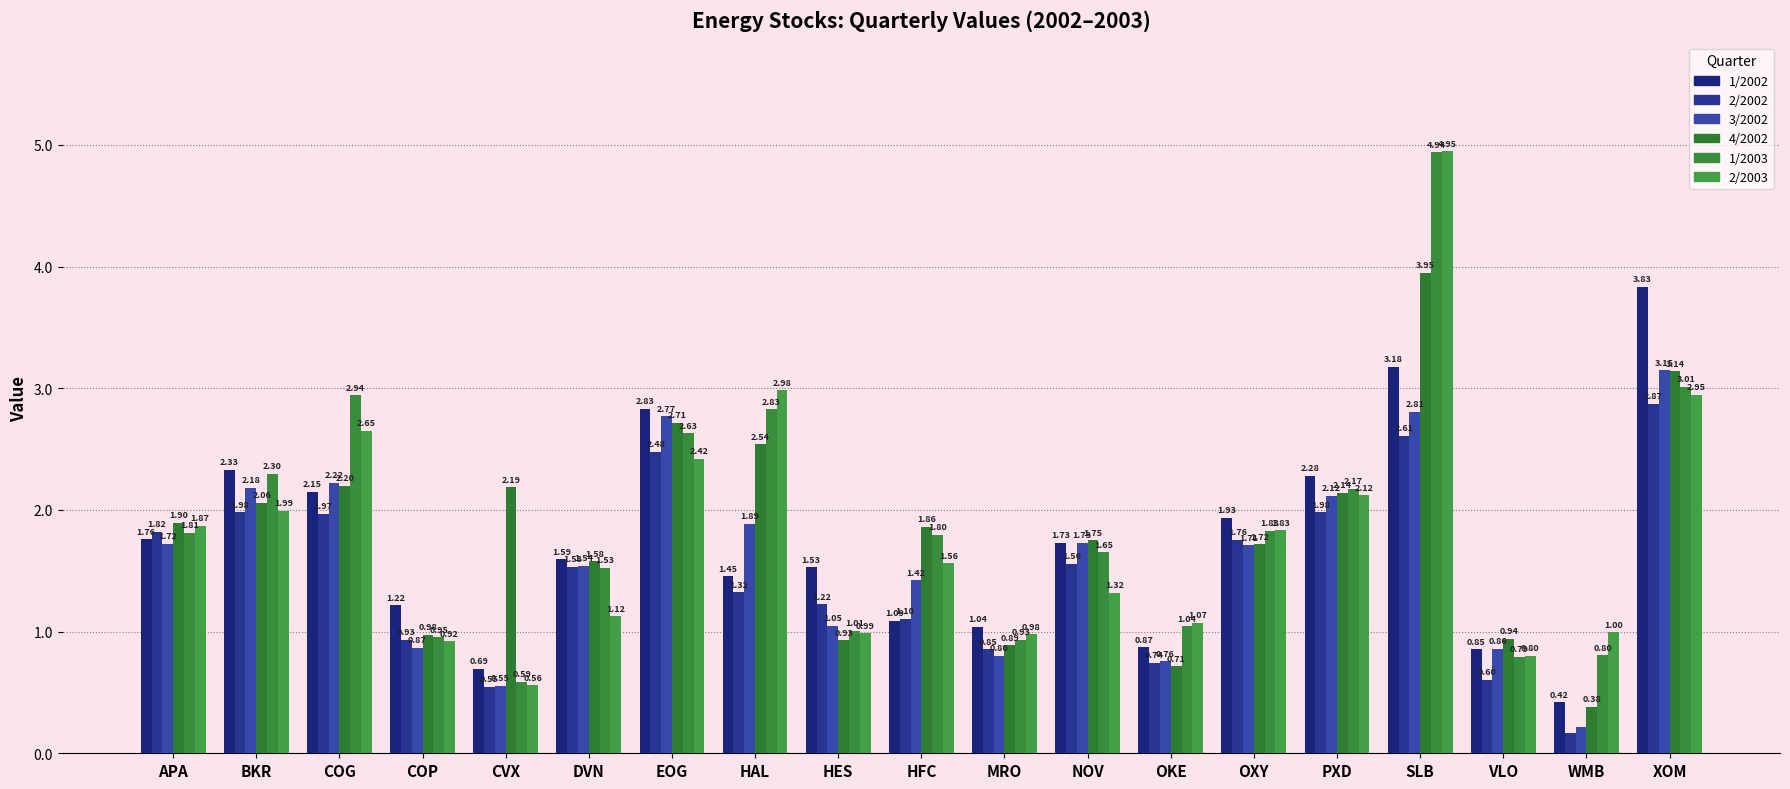

What is the sum of all 2/2003 values?

34.1